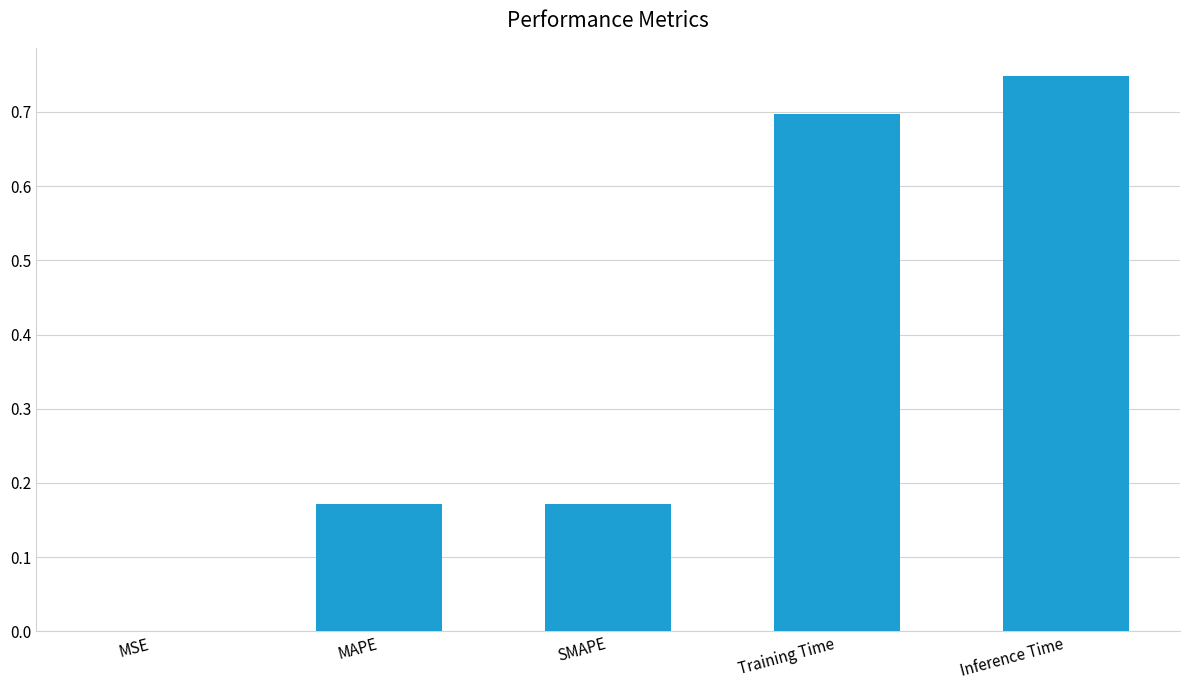

Is it true that the value at SMAPE is 0.1?

False